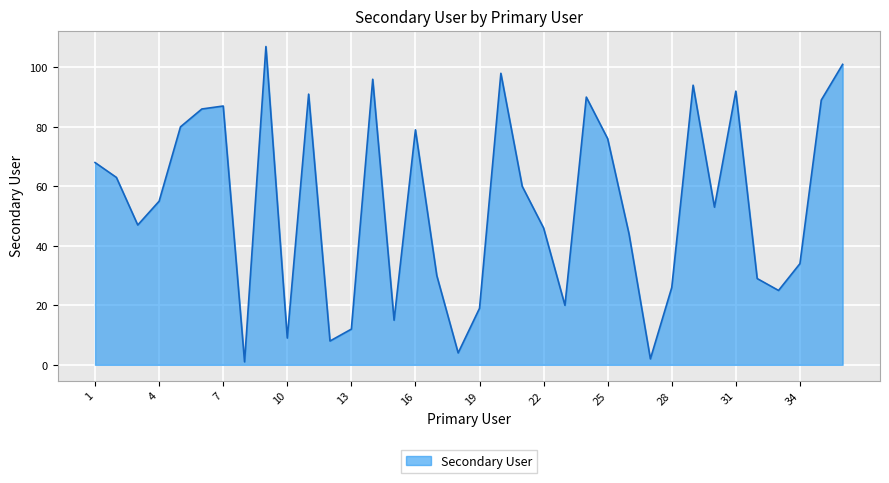

What is the maximum value shown in the chart?

107